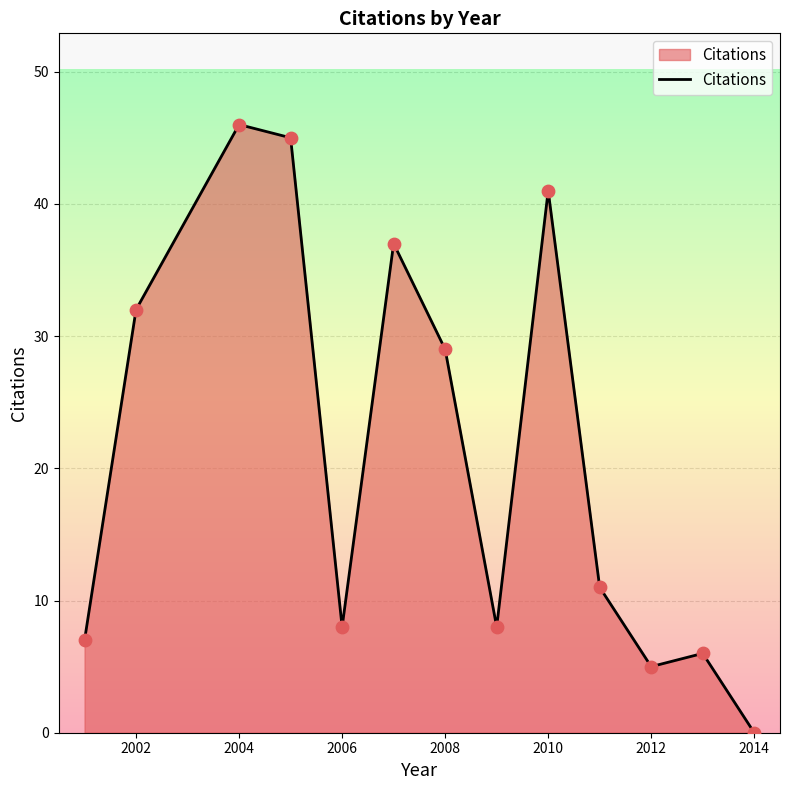

What is the difference between the maximum and minimum values?

46